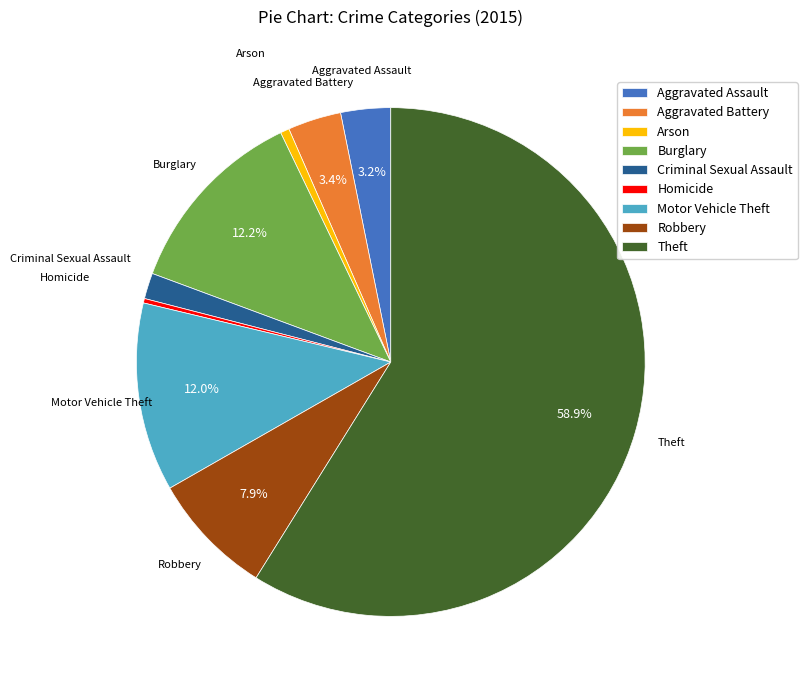

Is Robbery the majority of the pie?

No